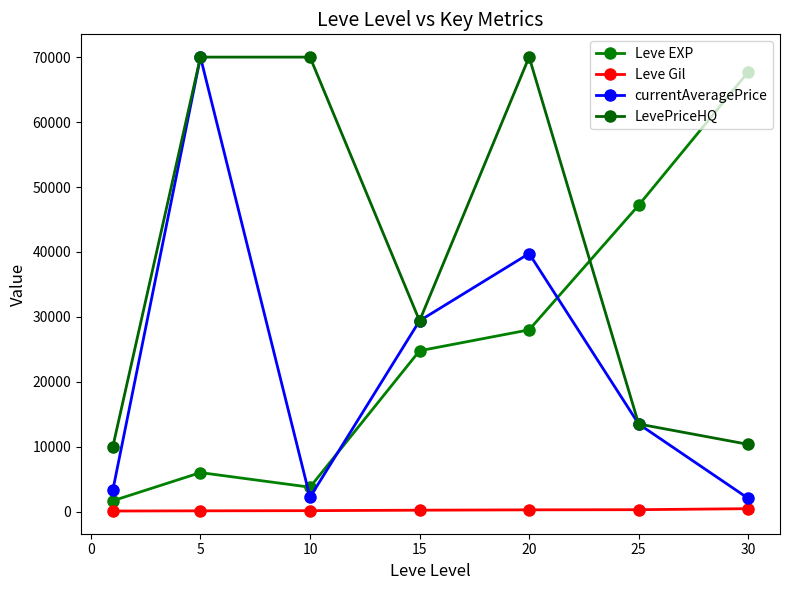

True or false: currentAveragePrice and LevePriceHQ intersect in this chart.

False